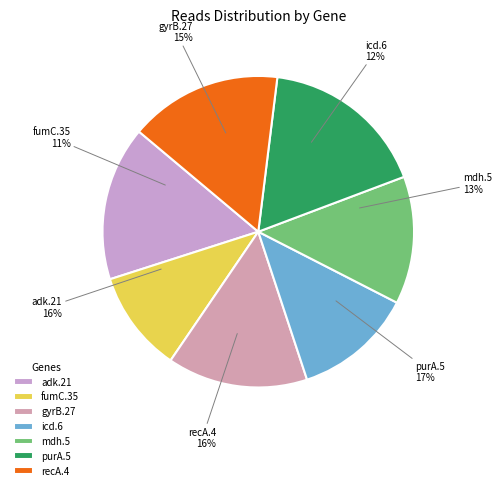

The purA.5 slice represents 17% of the pie. True or false?

True